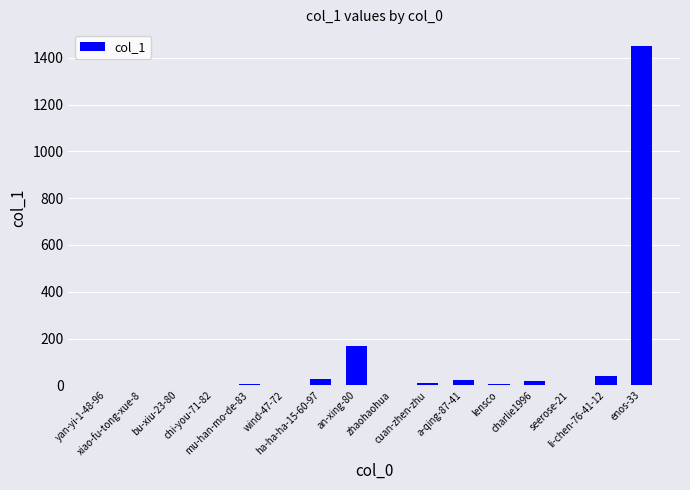

What is the sum of all values?

1751